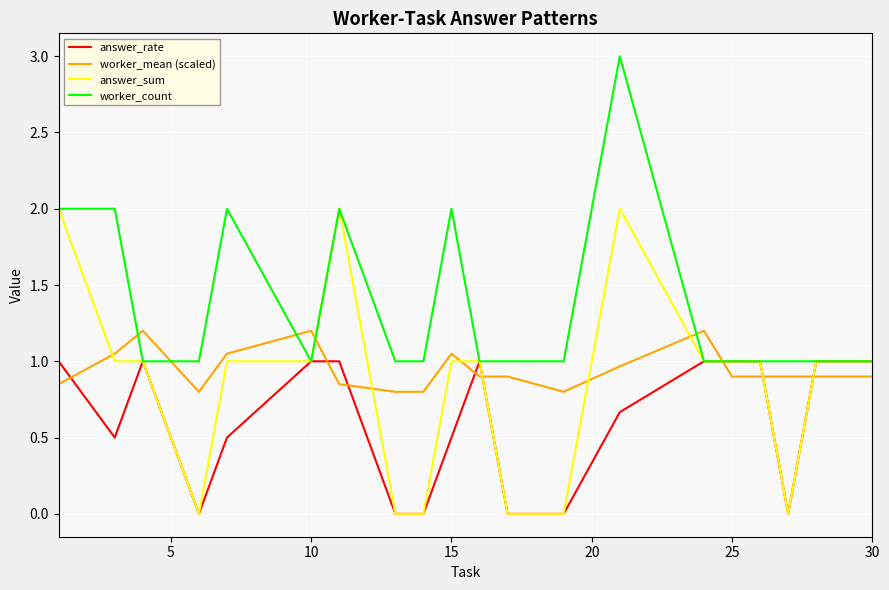

How many lines are shown in the chart?

4